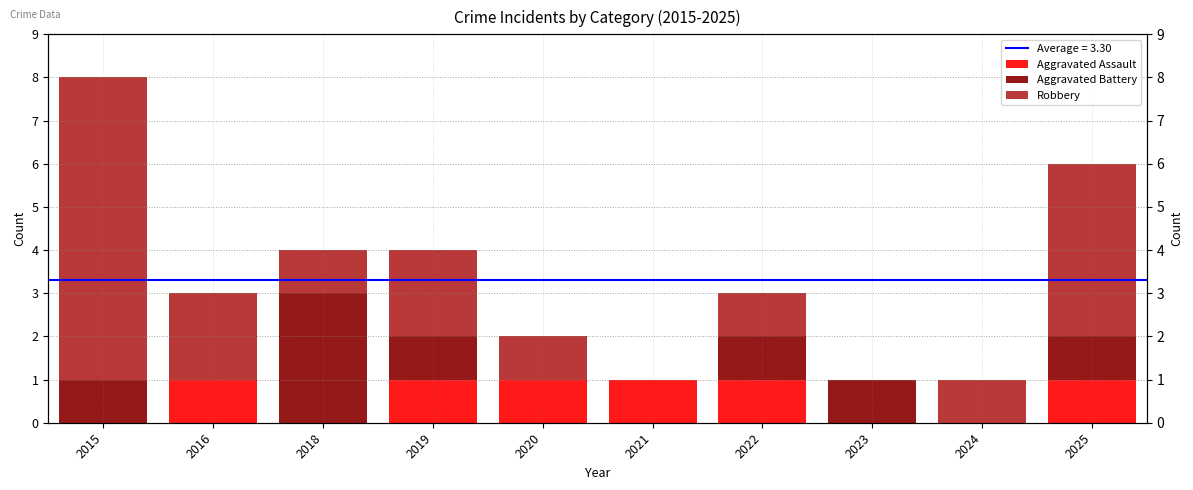

Reading left to right, extract all data points from this chart.

Aggravated Assault: 0	1	0	1	1	1	1	0	0	1
Aggravated Battery: 1	0	3	1	0	0	1	1	0	1
Robbery: 7	2	1	2	1	0	1	0	1	4